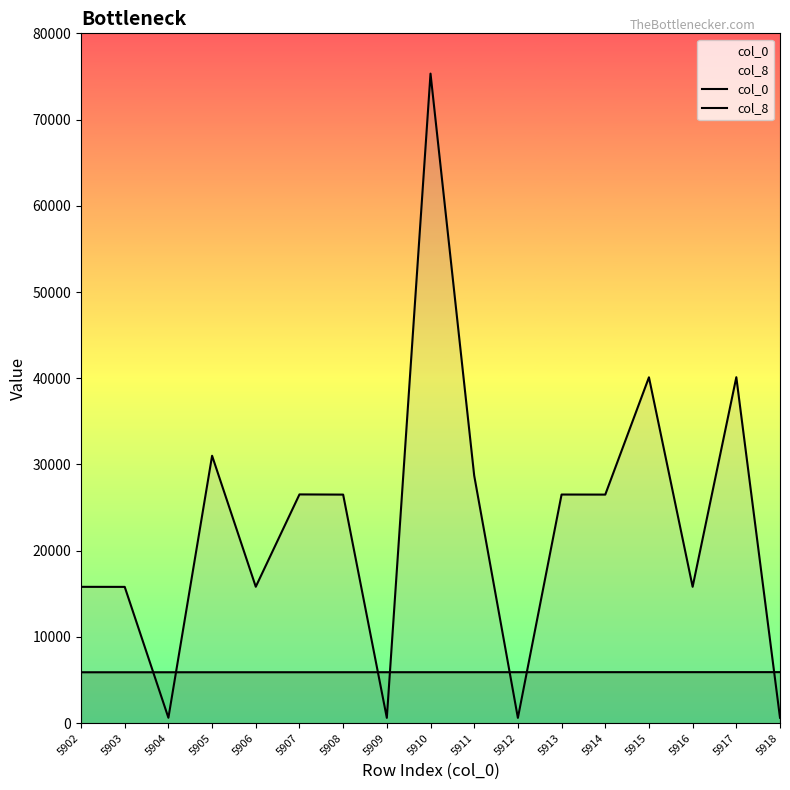

Reading left to right, what are all the values shown in this chart?

col_0: 5902=5902	5903=5903	5904=5904	5905=5905	5906=5906	5907=5907	5908=5908	5909=5909	5910=5910	5911=5911	5912=5912	5913=5913	5914=5914	5915=5915	5916=5916	5917=5917	5918=5918
col_8: 5902=15809	5903=15803	5904=626	5905=31010	5906=15818	5907=26527	5908=26505	5909=614	5910=75329	5911=28706	5912=610	5913=26514	5914=26506	5915=40109	5916=15814	5917=40118	5918=627